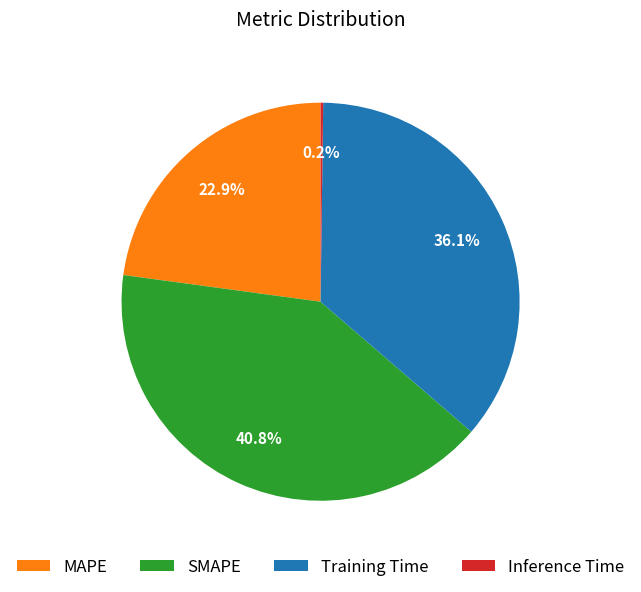

Does MAPE represent more than half of the total?

No